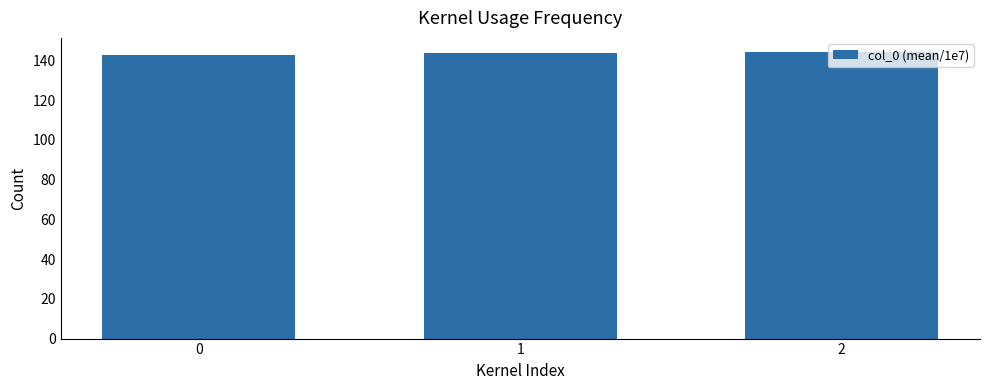

What is the change in value from 1 to 2?

+0.4